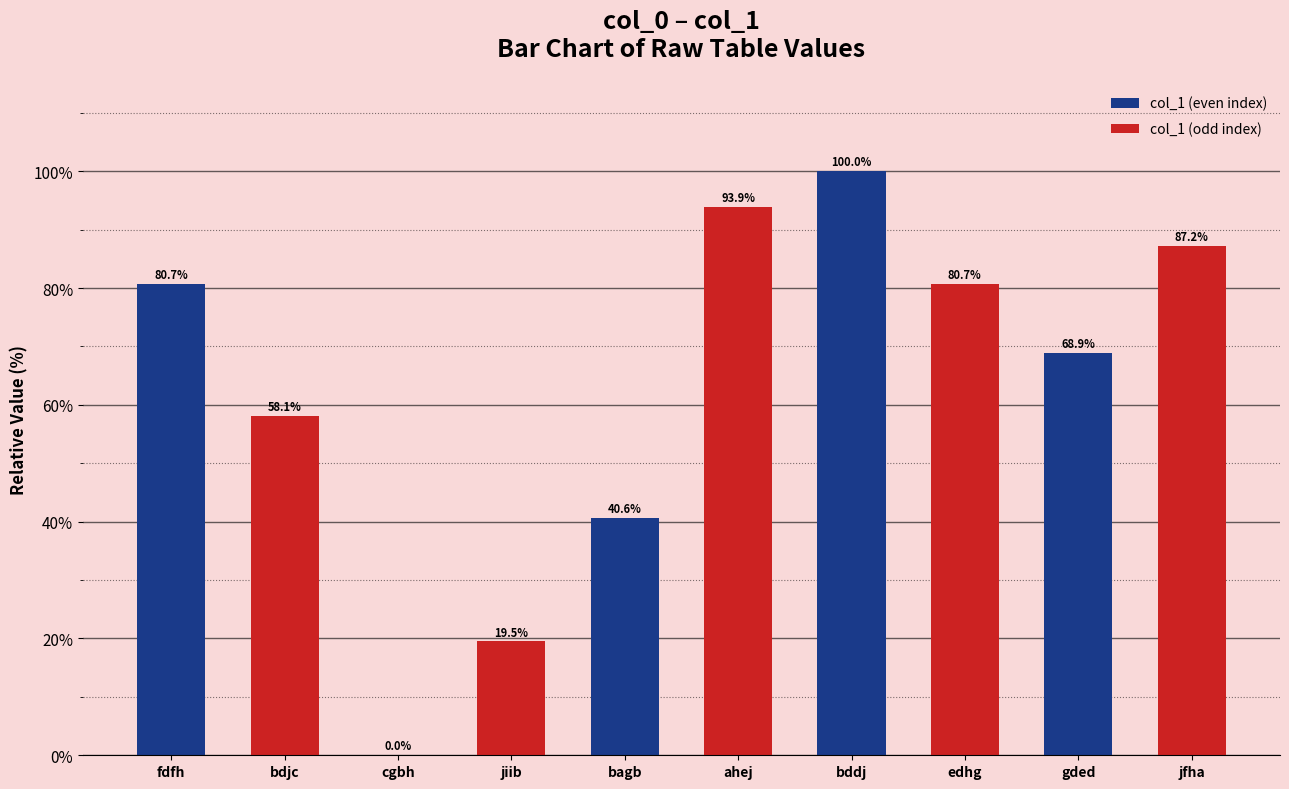

What is the greatest value displayed?

100.0